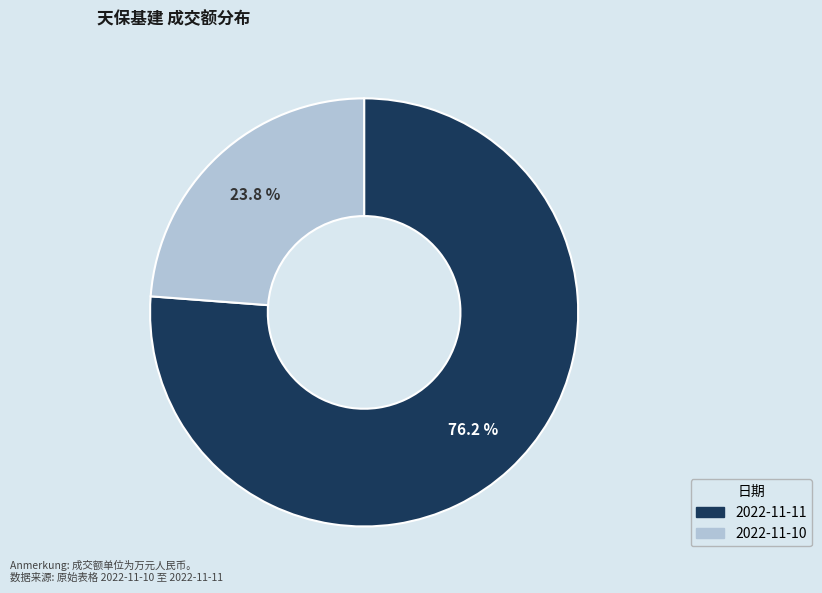

What portion of the pie excludes 2022-11-10?

76.2%